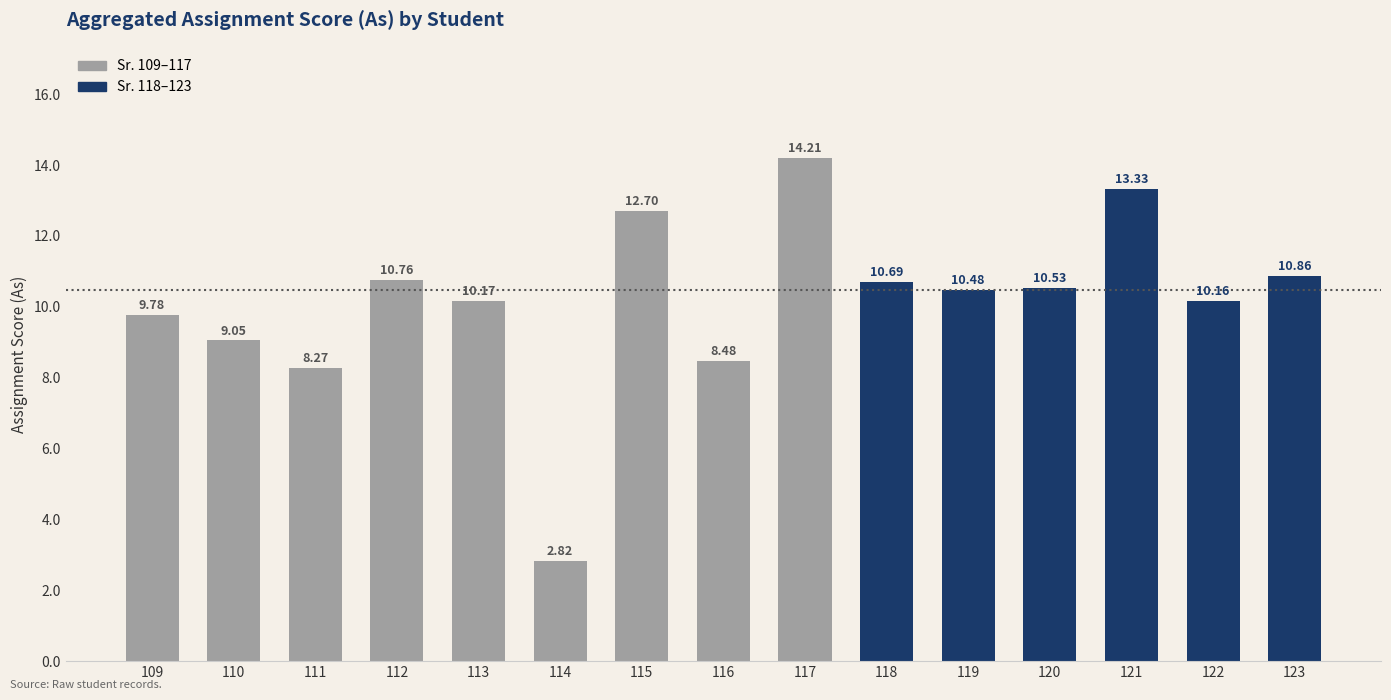

What is the value of the 4th bar from the left?

10.8